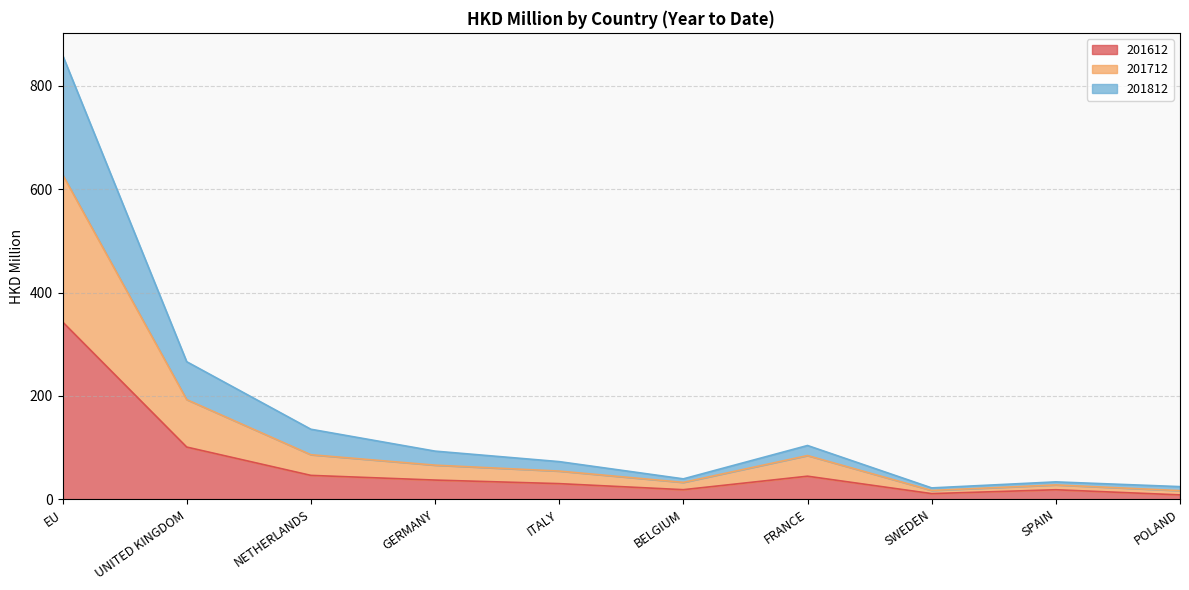

What is the difference between the maximum and minimum values in the 201612 series?

334.8